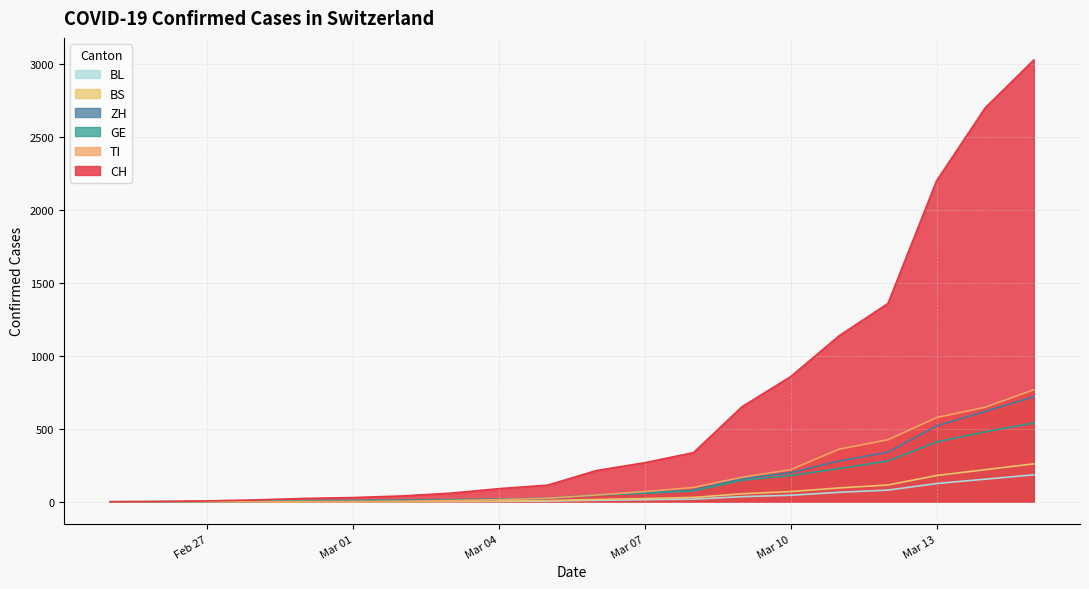

True or false: TI has more than 2 interior local peaks.

False